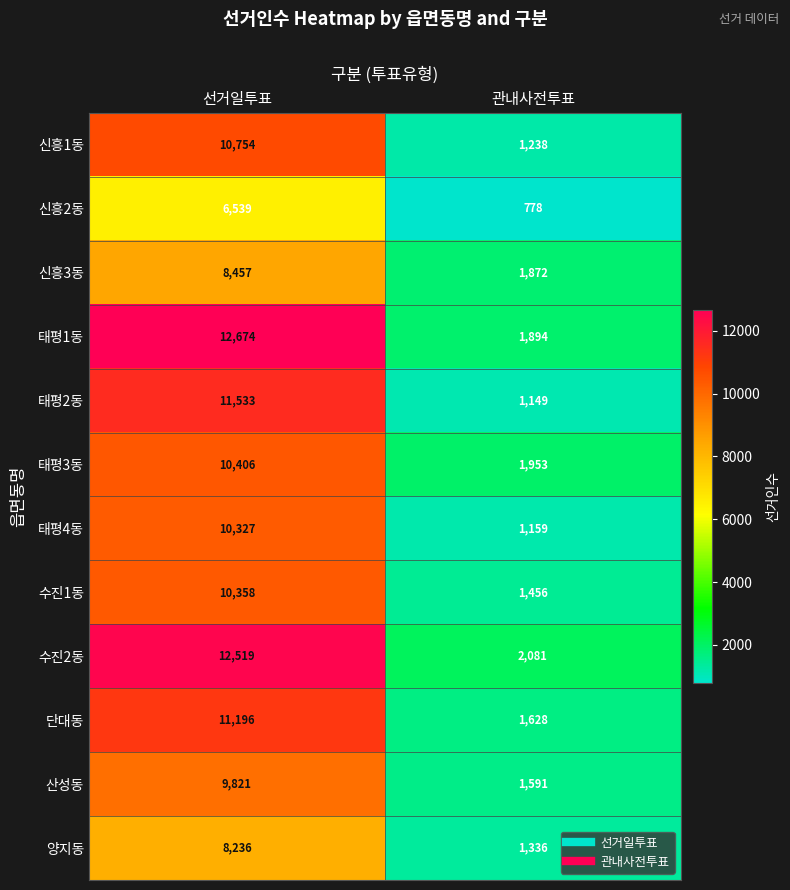

Is it true that 신흥2동 equals 778 at 관내사전투표?

True